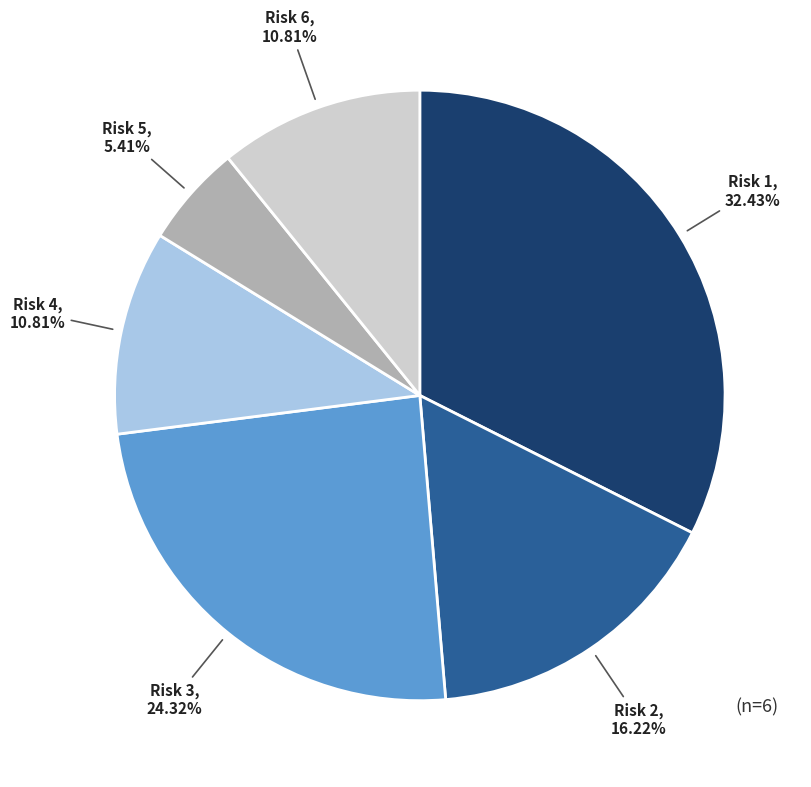

Is there any slice that represents more than half of the pie?

No